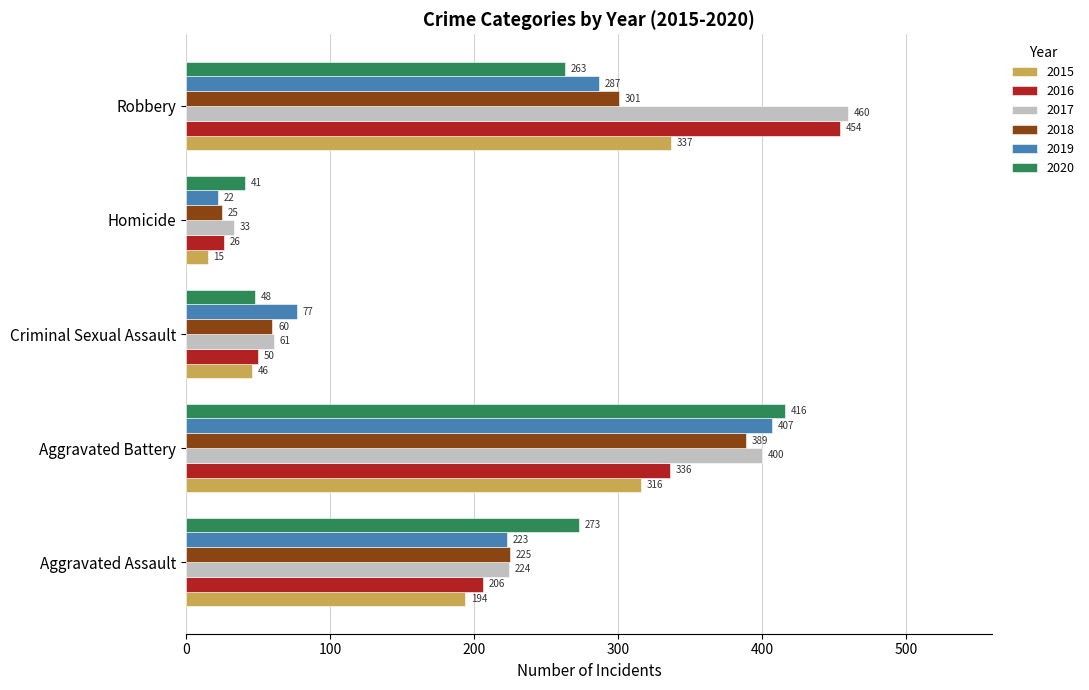

What is the difference between the highest and lowest values at Aggravated Battery?

100